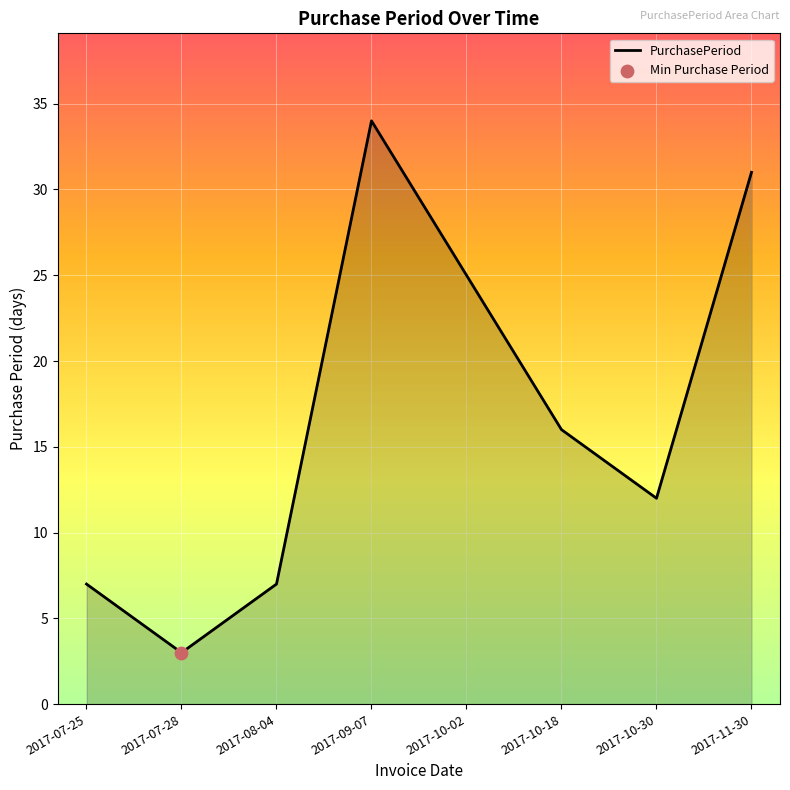

What is the change in value from 2017-09-07 to 2017-10-02?

-9